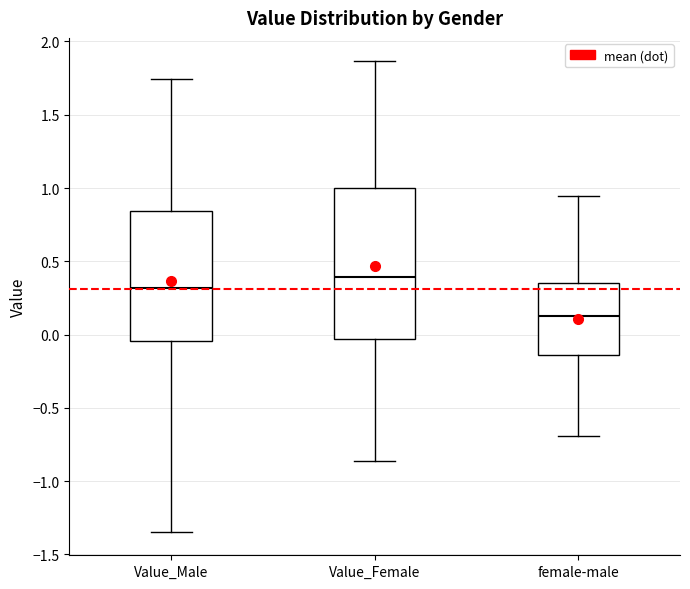

Which box has the highest median line?

Value_Female